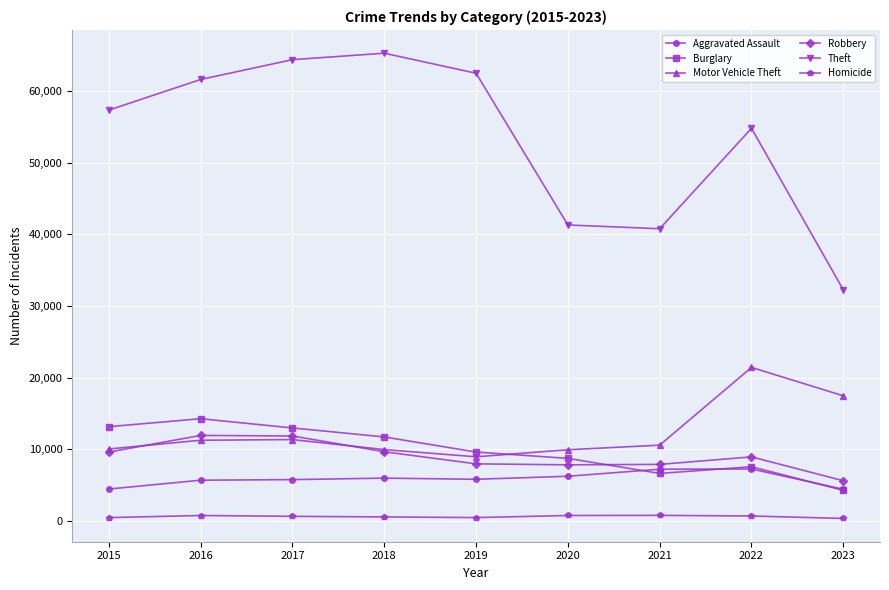

Which category has the lowest value in the Theft series?

2023